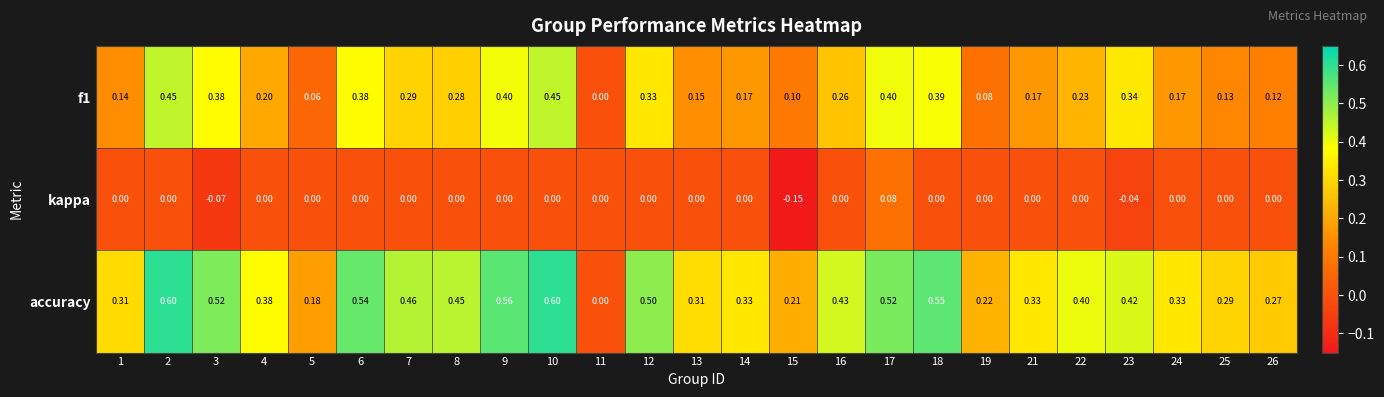

Which series has the largest total across all categories?

accuracy